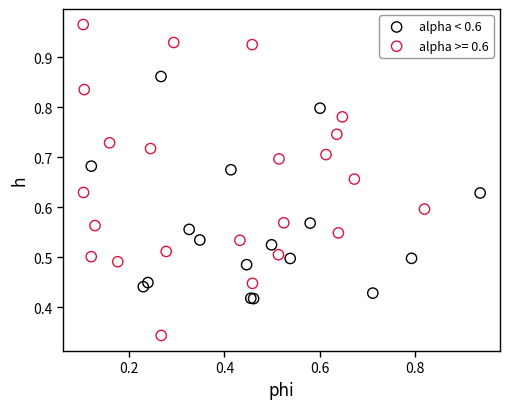

Which series reaches the maximum Y coordinate?

alpha >= 0.6